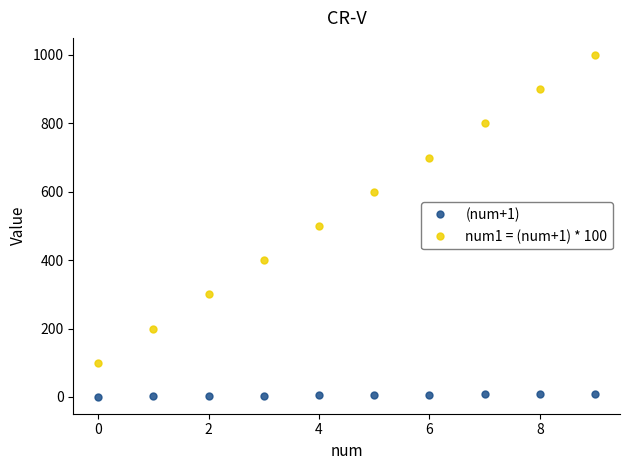

How many distinct data groups are displayed?

2